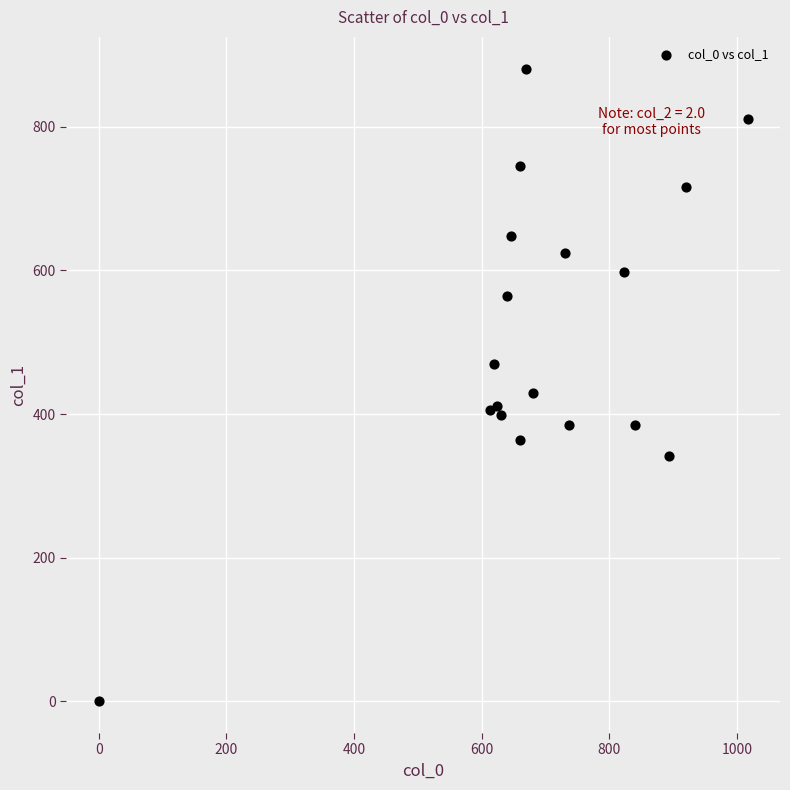

What Y value in the scatter plot is closest to 440?

428.6